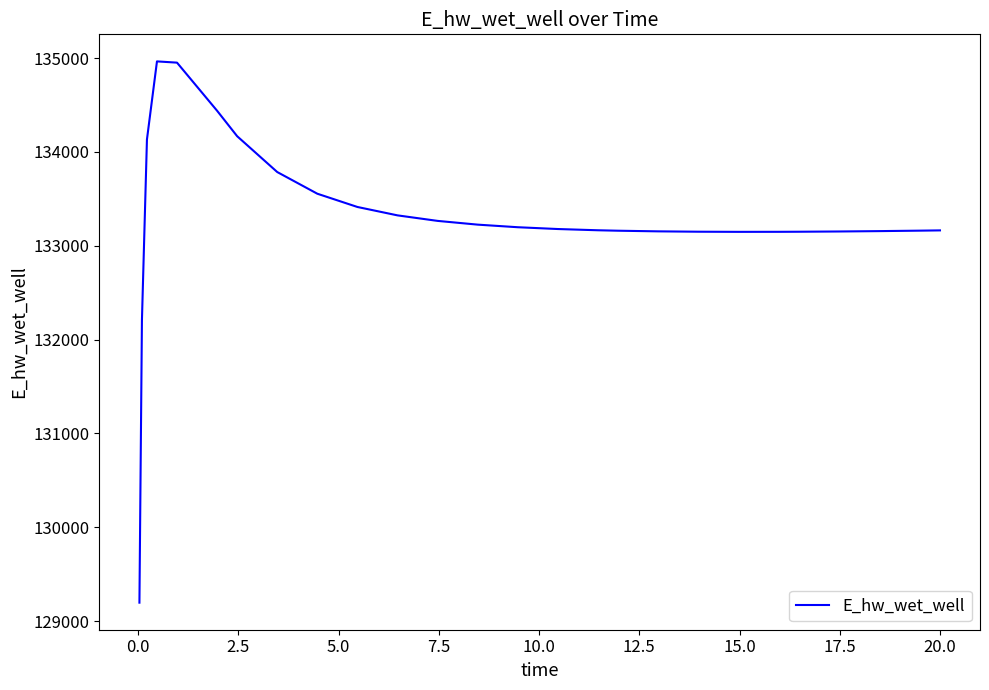

What is the smallest value displayed?

129196.0